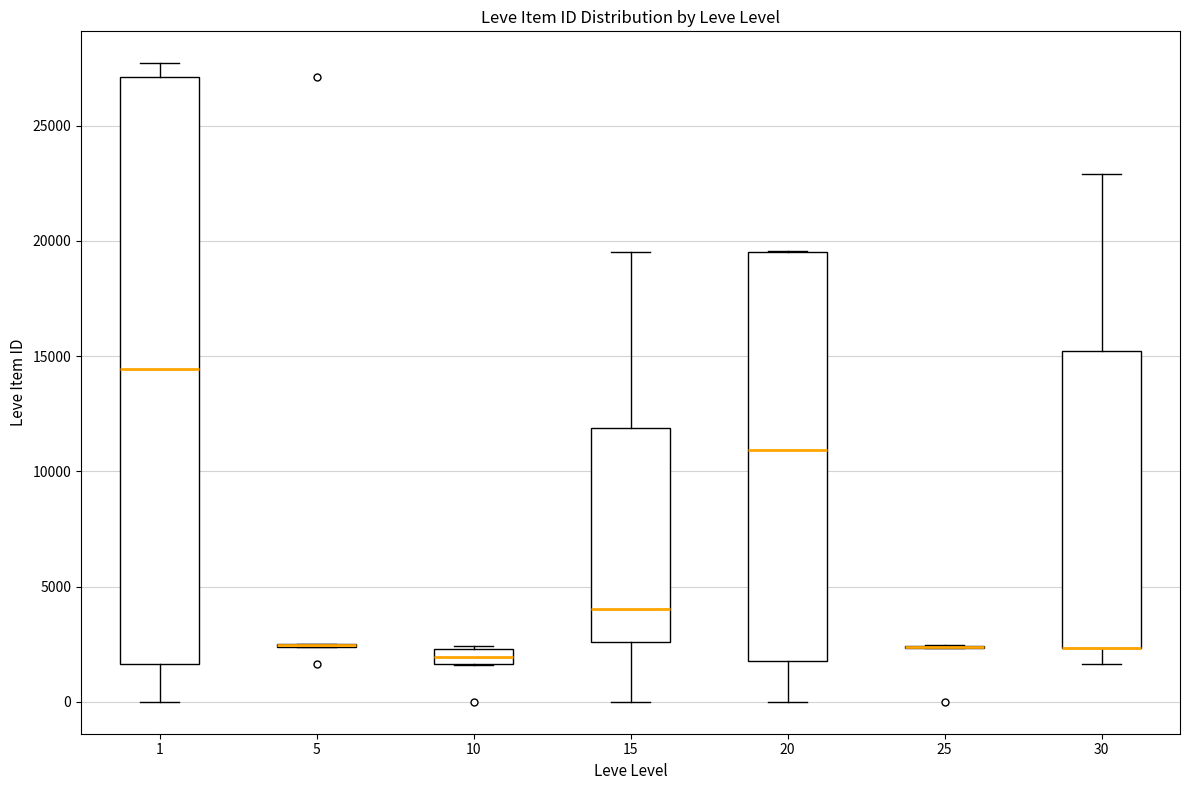

Comparing the boxes themselves (not the whiskers), which one is the tallest?

1